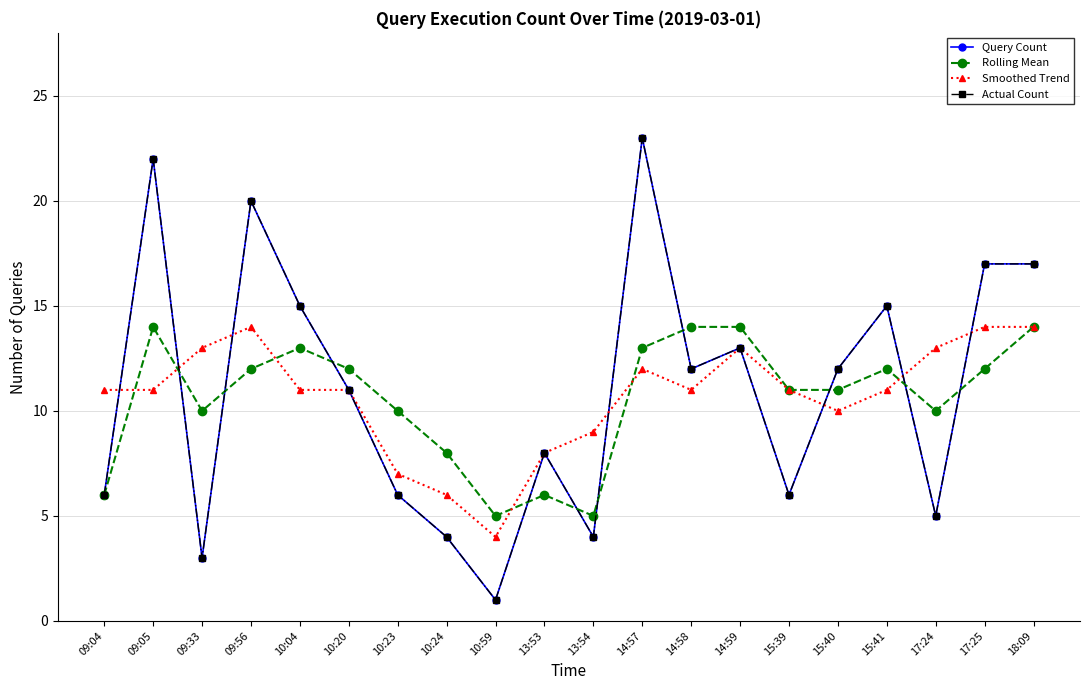

Reading left to right, what are all the values shown in this chart?

Query Count: 09:04=6	09:05=22	09:33=3	09:56=20	10:04=15	10:20=11	10:23=6	10:24=4	10:59=1	13:53=8	13:54=4	14:57=23	14:58=12	14:59=13	15:39=6	15:40=12	15:41=15	17:24=5	17:25=17	18:09=17
Rolling Mean: 09:04=6	09:05=14	09:33=10	09:56=12	10:04=13	10:20=12	10:23=10	10:24=8	10:59=5	13:53=6	13:54=5	14:57=13	14:58=14	14:59=14	15:39=11	15:40=11	15:41=12	17:24=10	17:25=12	18:09=14
Smoothed Trend: 09:04=11	09:05=11	09:33=13	09:56=14	10:04=11	10:20=11	10:23=7	10:24=6	10:59=4	13:53=8	13:54=9	14:57=12	14:58=11	14:59=13	15:39=11	15:40=10	15:41=11	17:24=13	17:25=14	18:09=14
Actual Count: 09:04=6	09:05=22	09:33=3	09:56=20	10:04=15	10:20=11	10:23=6	10:24=4	10:59=1	13:53=8	13:54=4	14:57=23	14:58=12	14:59=13	15:39=6	15:40=12	15:41=15	17:24=5	17:25=17	18:09=17